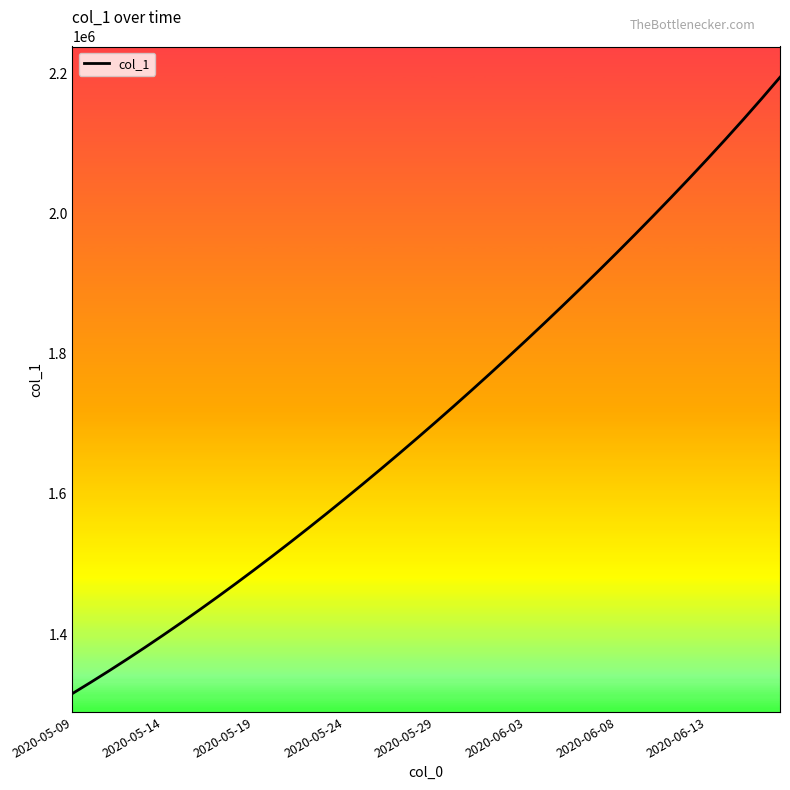

What is the smallest value displayed?

1315099.0